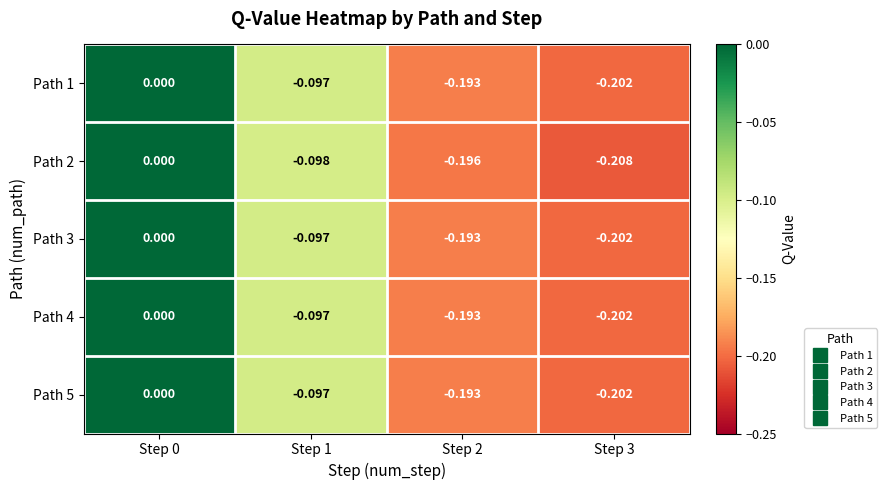

Is the value of Path 1 at Step 2 greater than the value of Path 2 at Step 1?

No